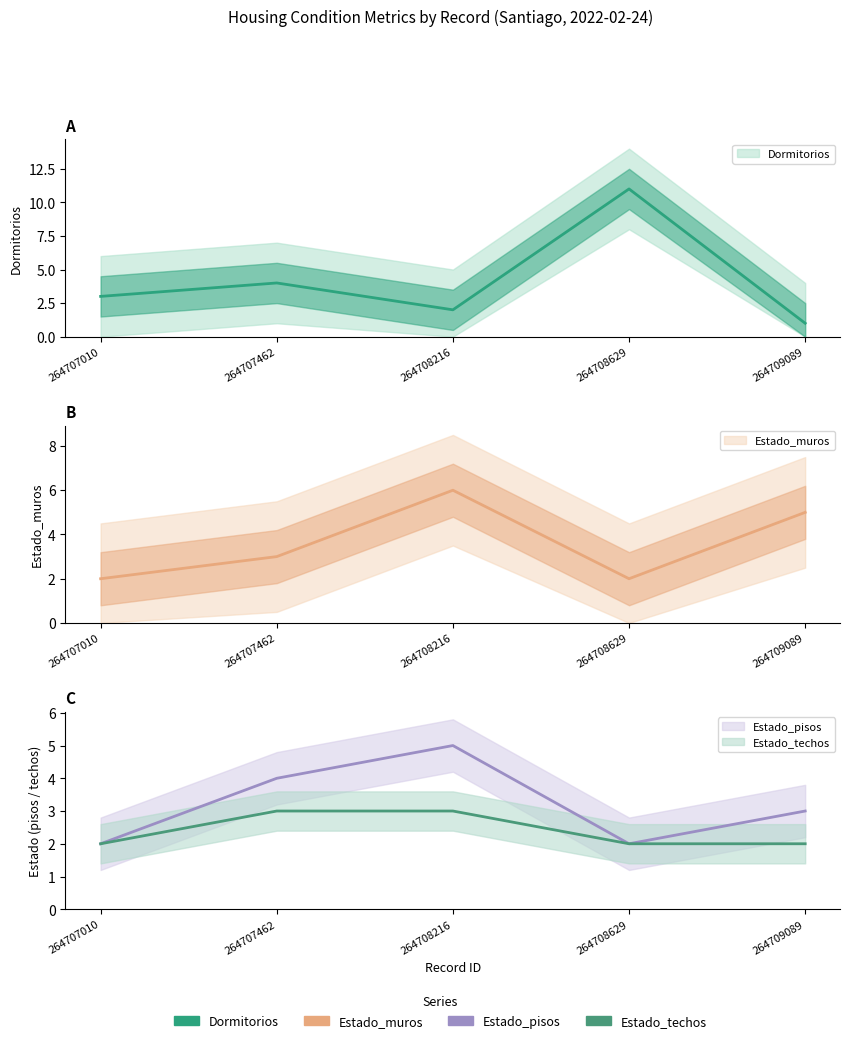

How many Estado_muros values are between 2 and 5?

4